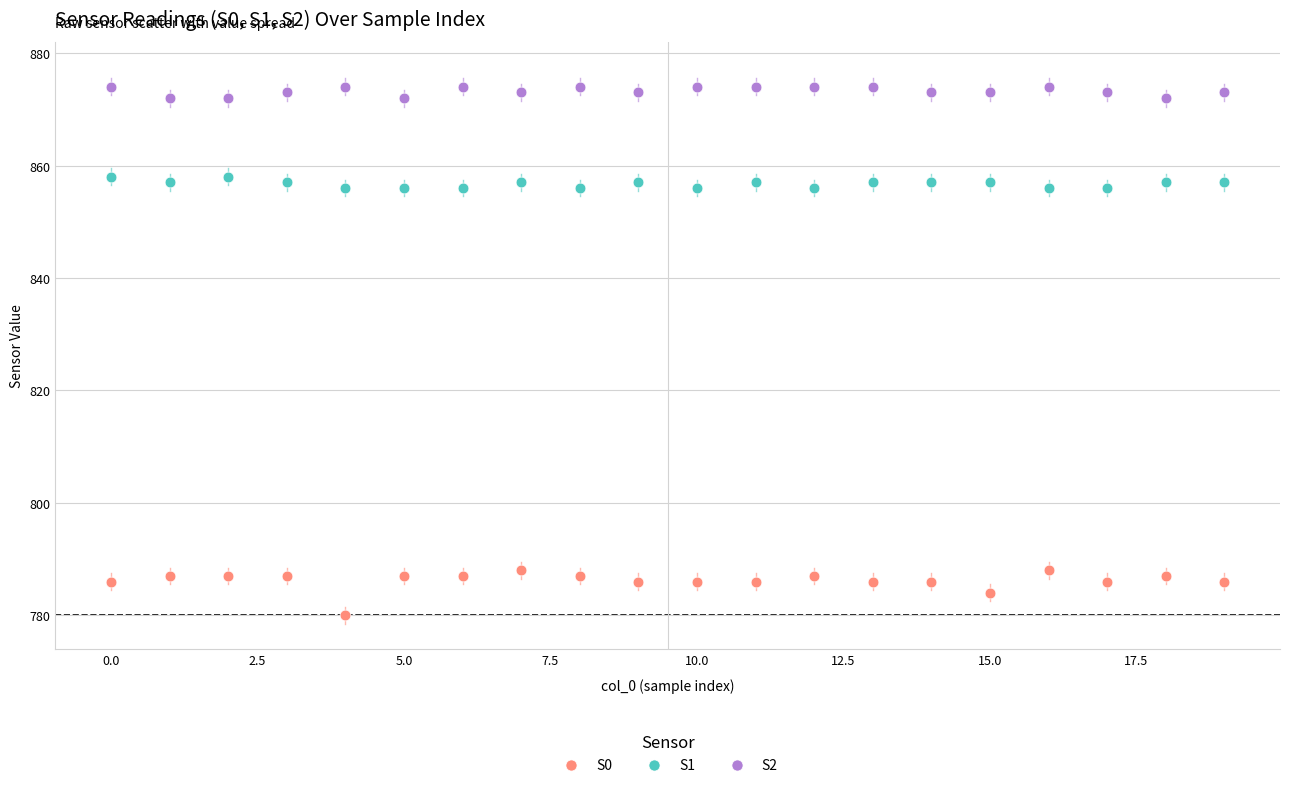

Which series contains the highest Y value?

S2